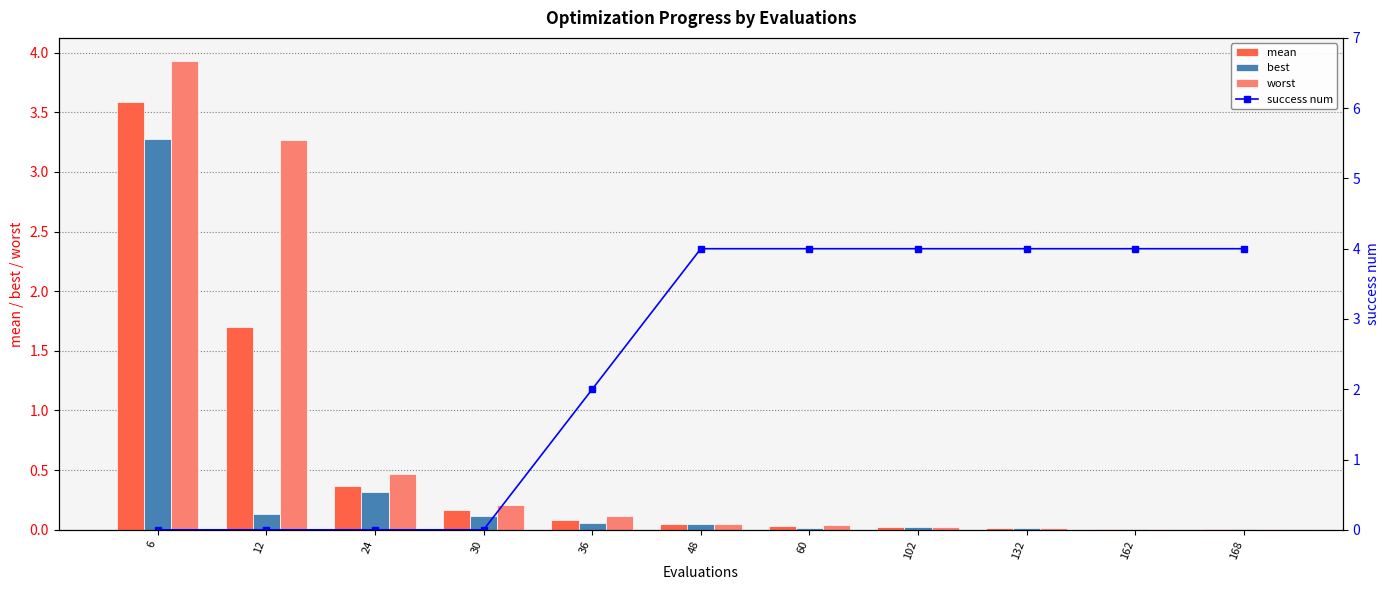

What is the highest value of the worst series?

3.9